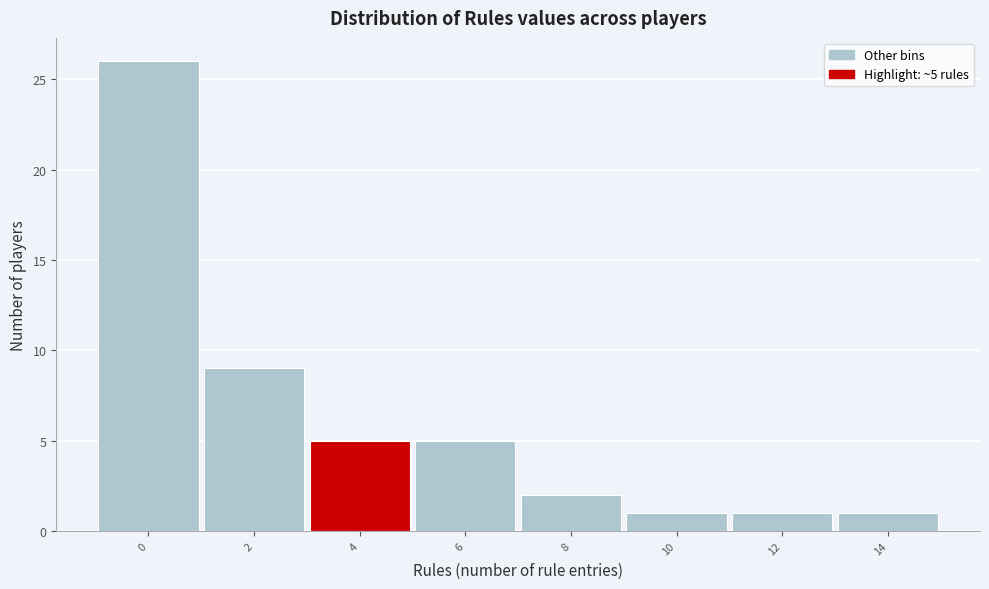

Reading left to right, what are all the values shown in this chart?

0=26	2=9	4=5	6=5	8=2	10=1	12=1	14=1